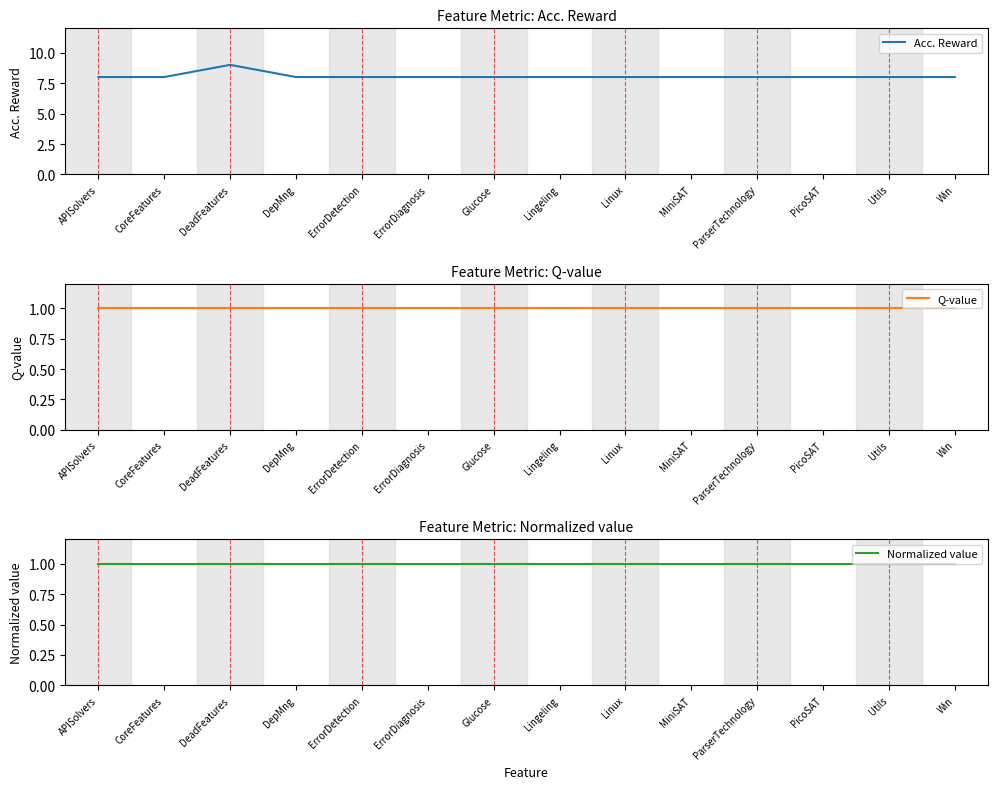

What is the maximum value shown in the chart?

9